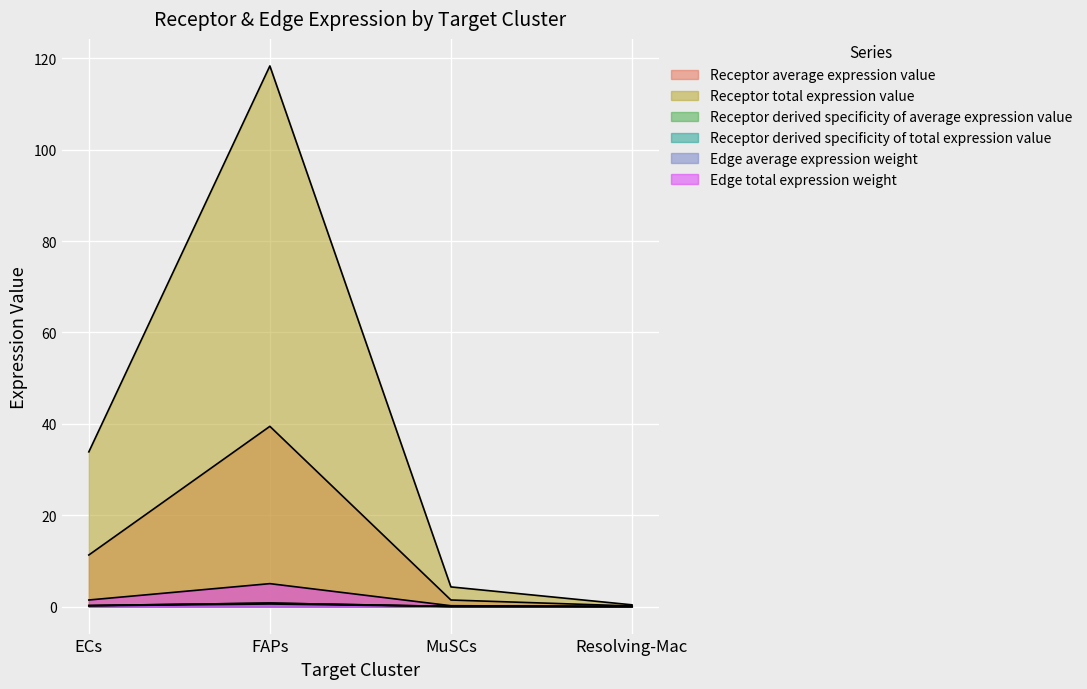

What is the greatest value displayed?

118.3